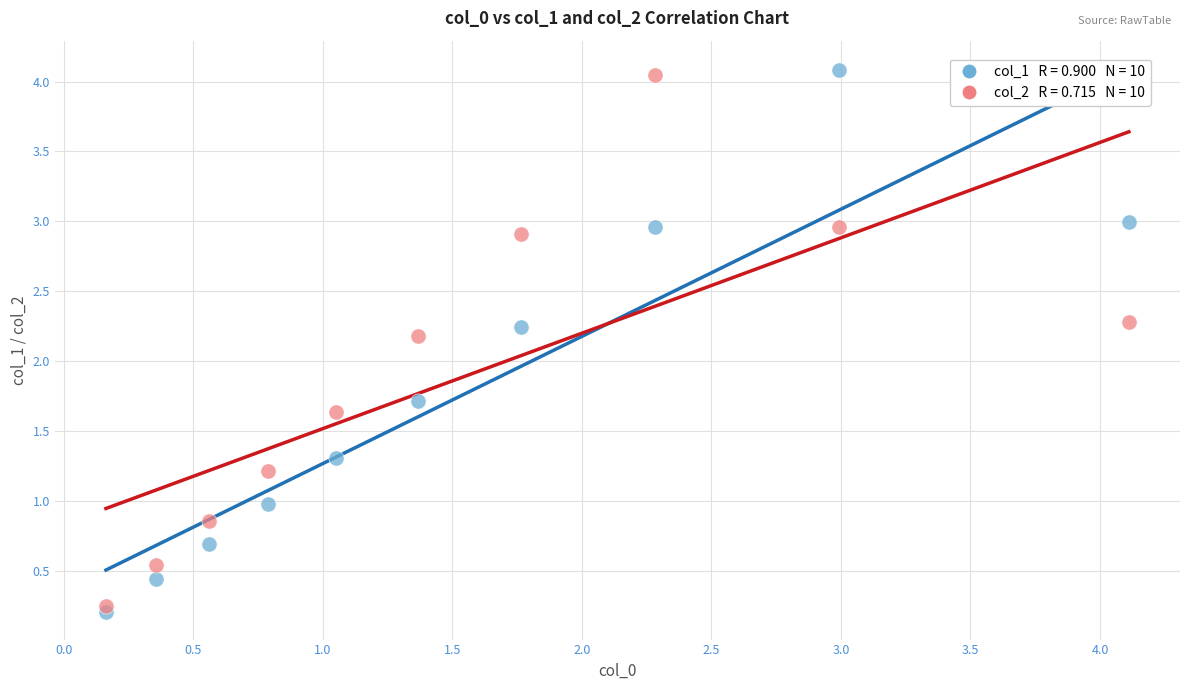

Across all series, what Y value is closest to 2?

2.2